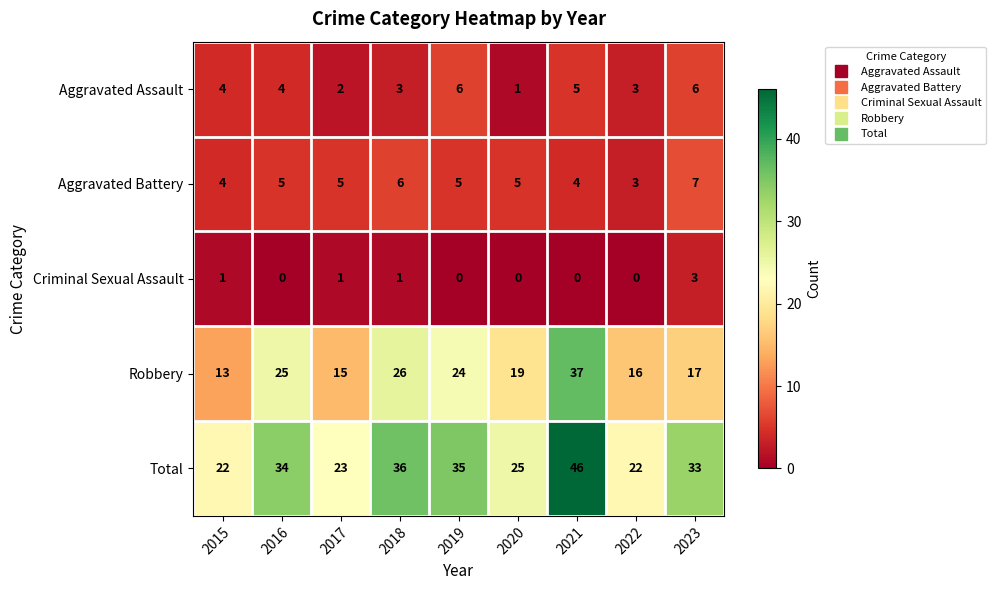

What is the spread (max minus min) of values at 2017?

22